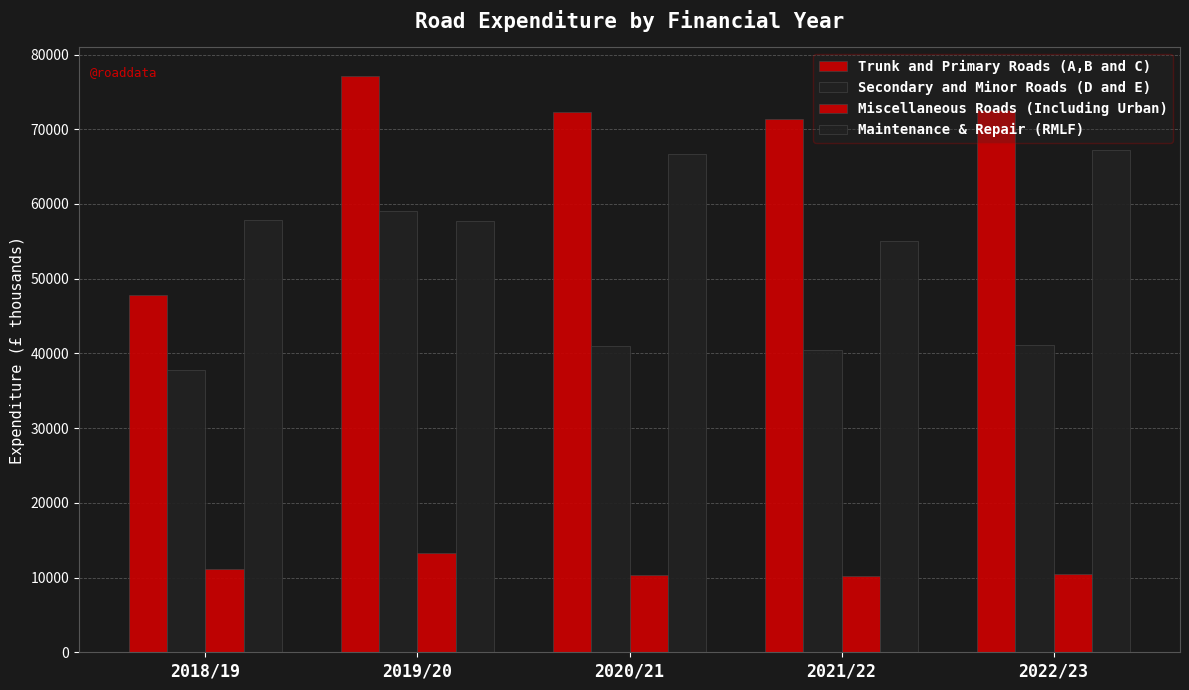

Which series has the largest range (max minus min)?

Trunk and Primary Roads (A,B and C)